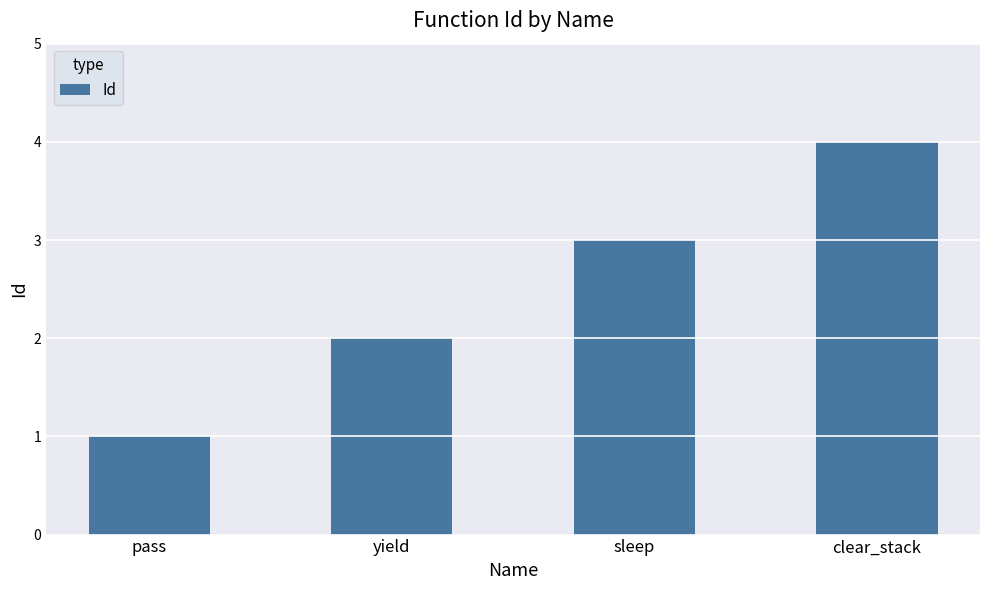

The value at sleep is 1. True or false?

False